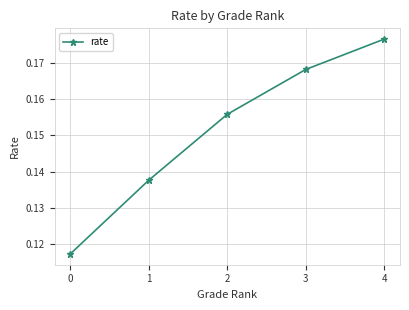

What is the sum of the values at 0 and 1?

0.3